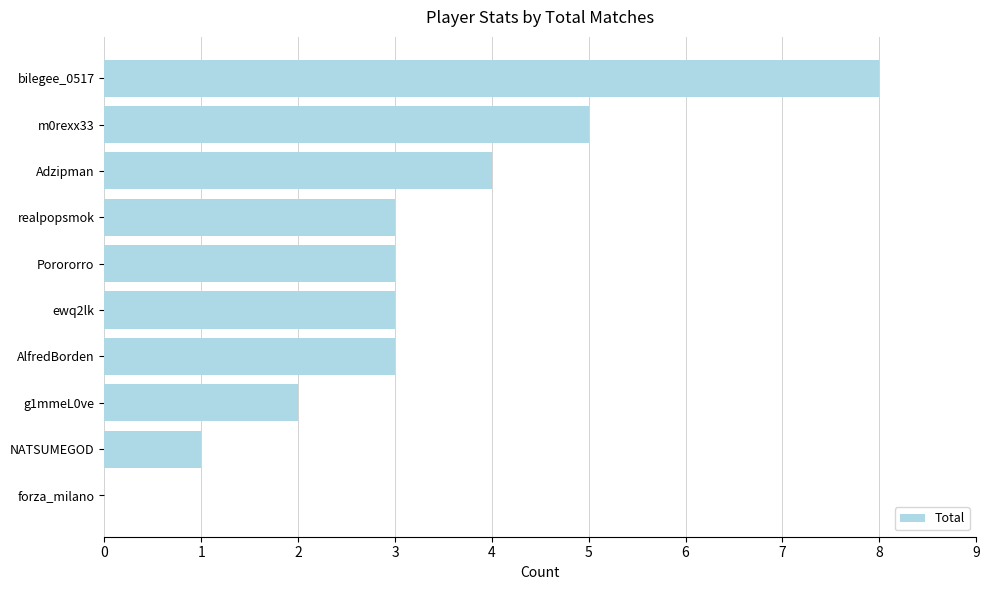

Is it true that the value at g1mmeL0ve is 2?

True